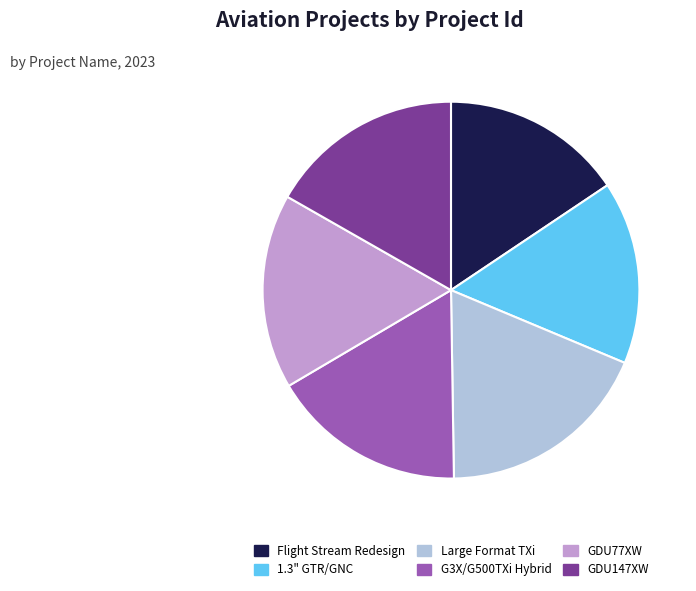

Which category has the biggest portion of the pie?

Large Format TXi